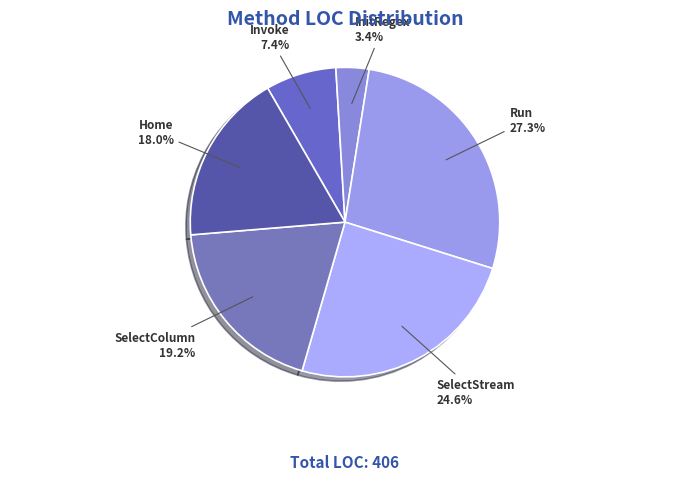

Count the number of slices in the pie.

6